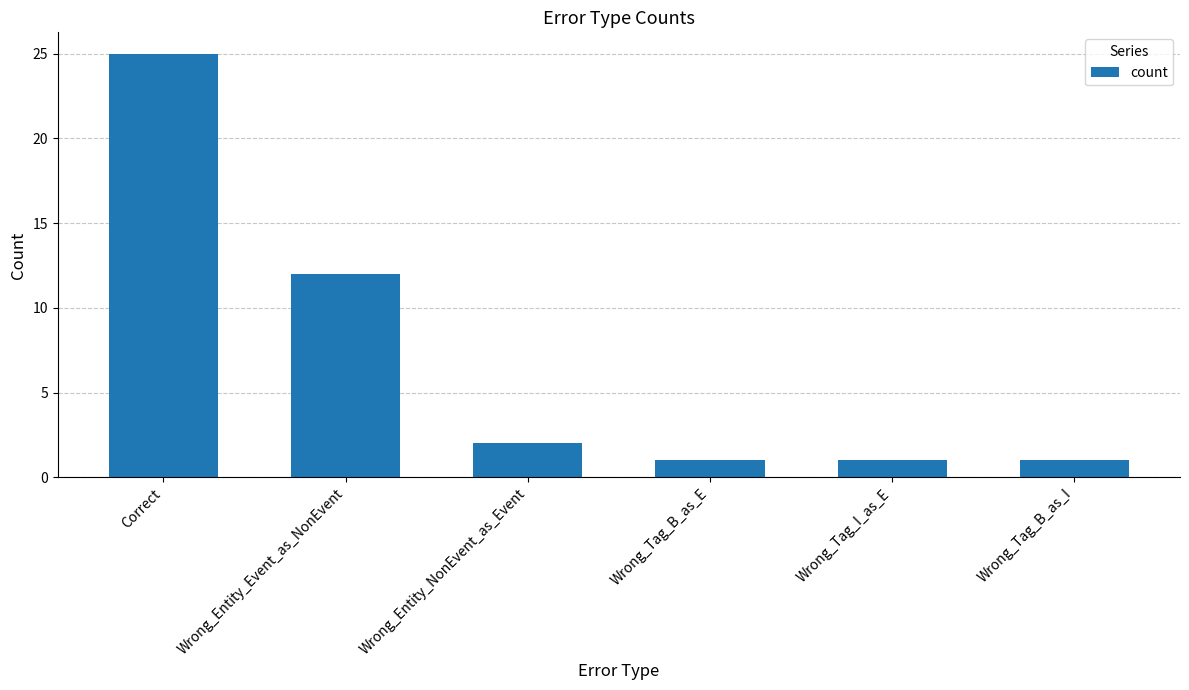

At which label does the data first exceed 2?

Correct